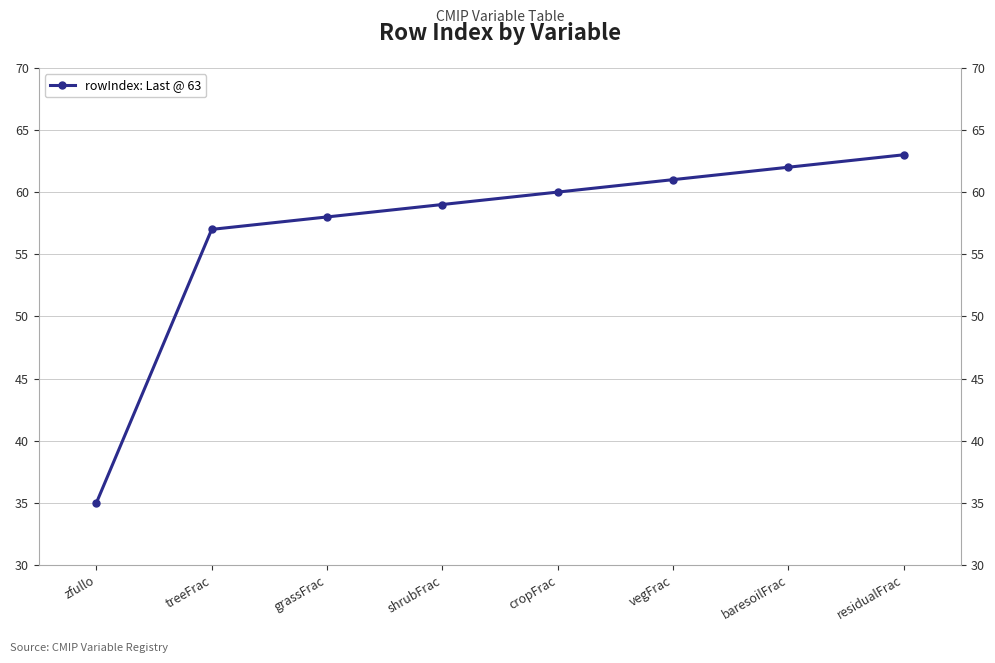

How many lines are shown in the chart?

1